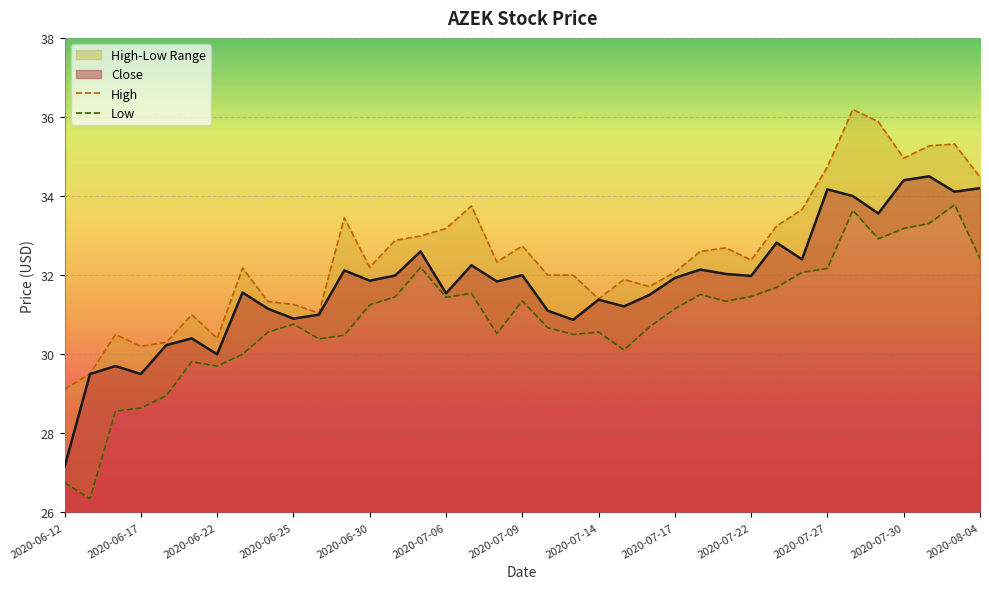

Which category has the lowest value in the Close series?

2020-06-12